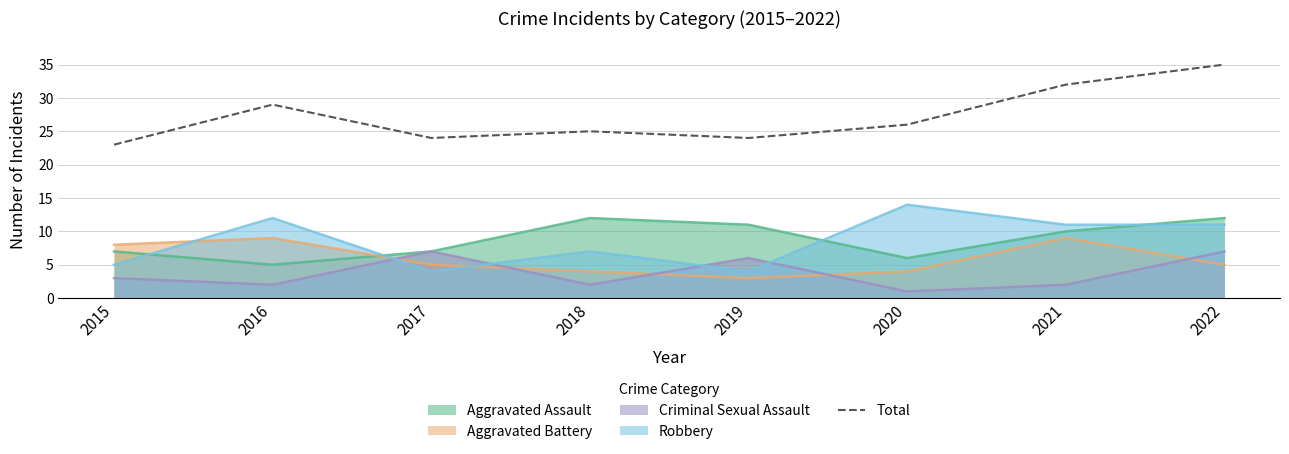

What is the difference between the maximum and minimum values?

12